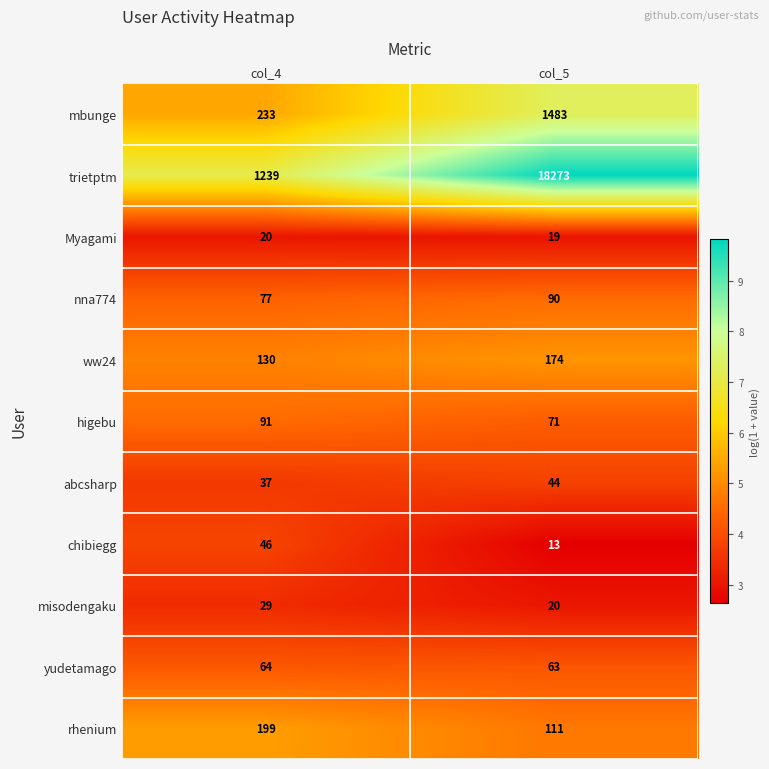

At which category is the sum across all series the highest?

col_5